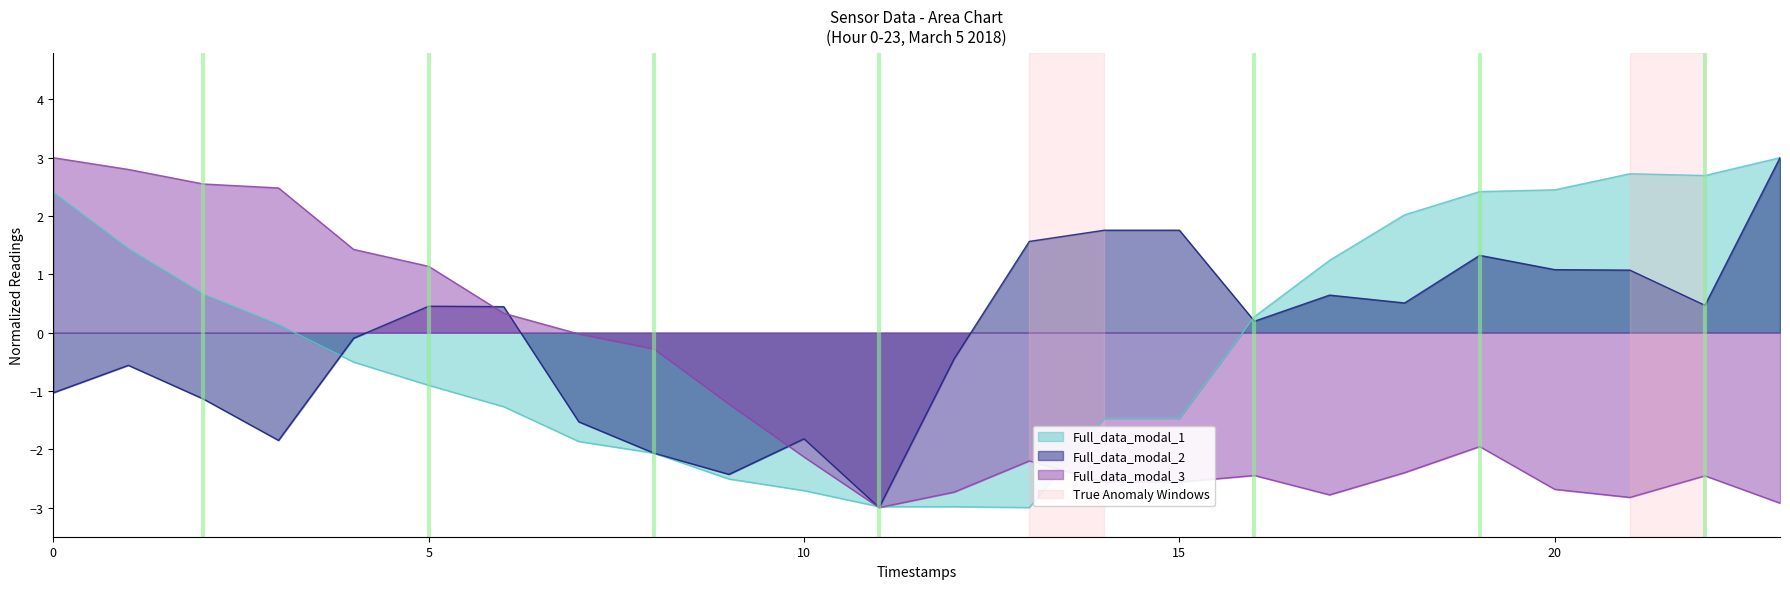

Does the chart display data point markers on the line(s)?

No